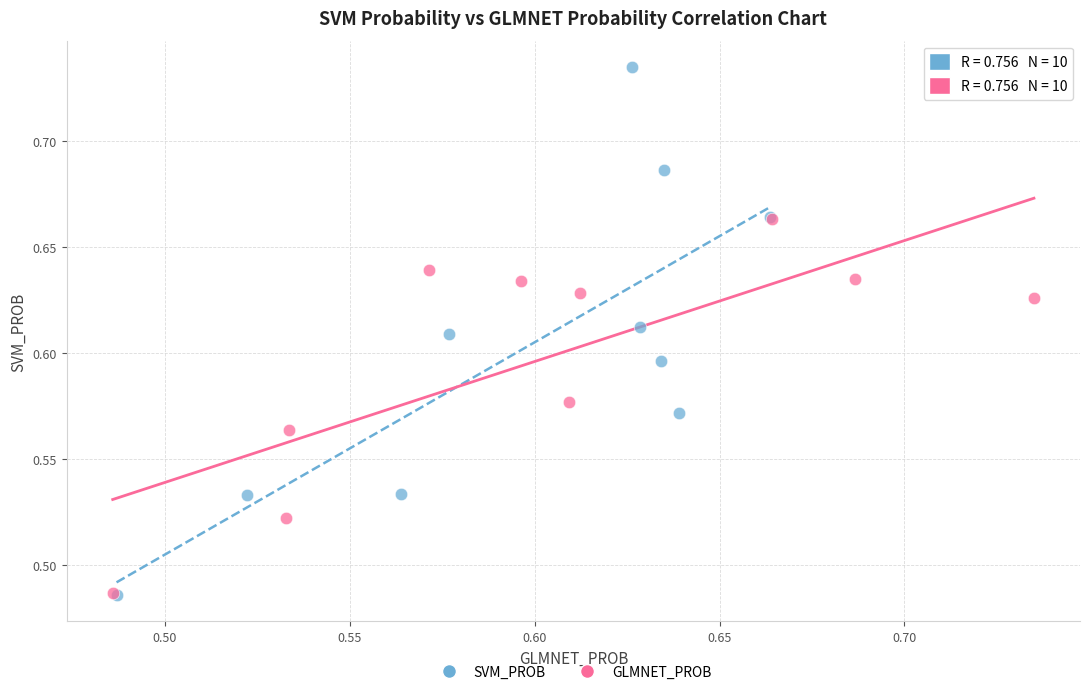

Which series has the widest spread of Y values?

SVM_PROB